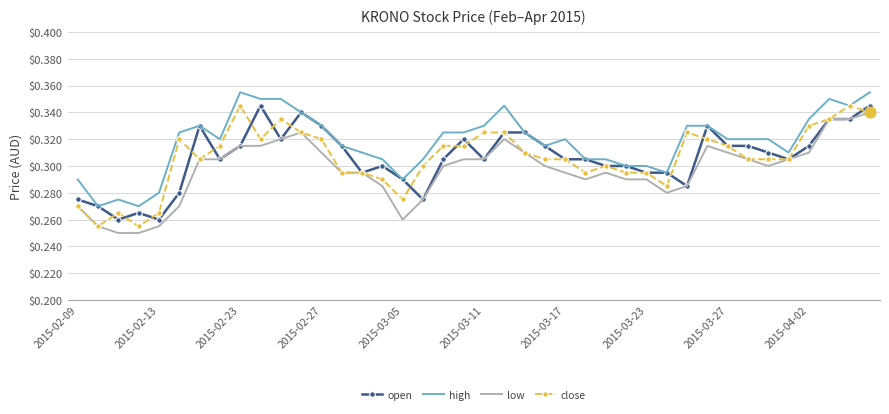

Which series has the largest total across all categories?

high